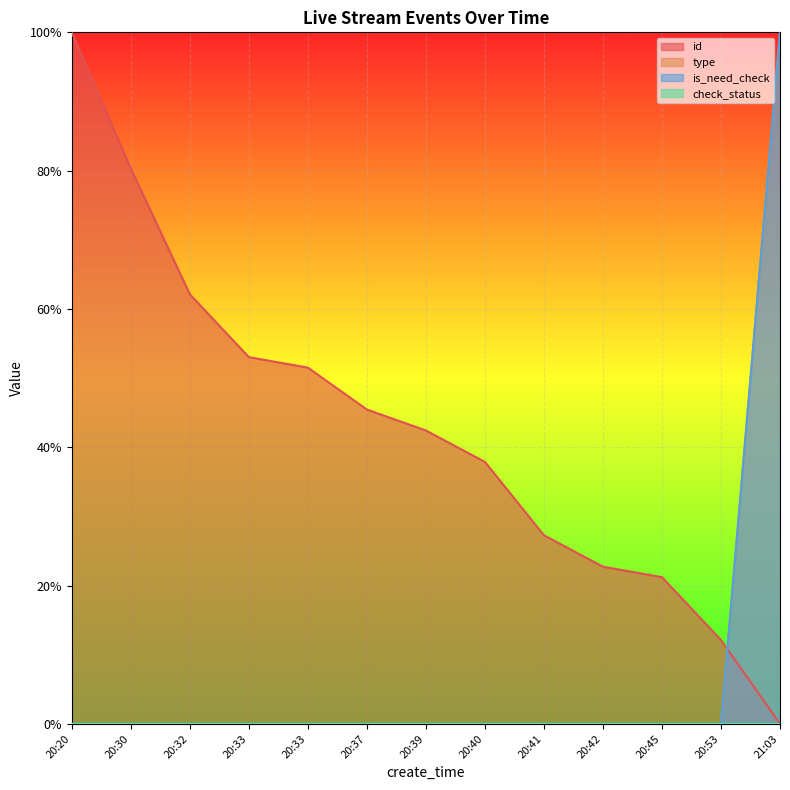

How many values in id are above zero?

12